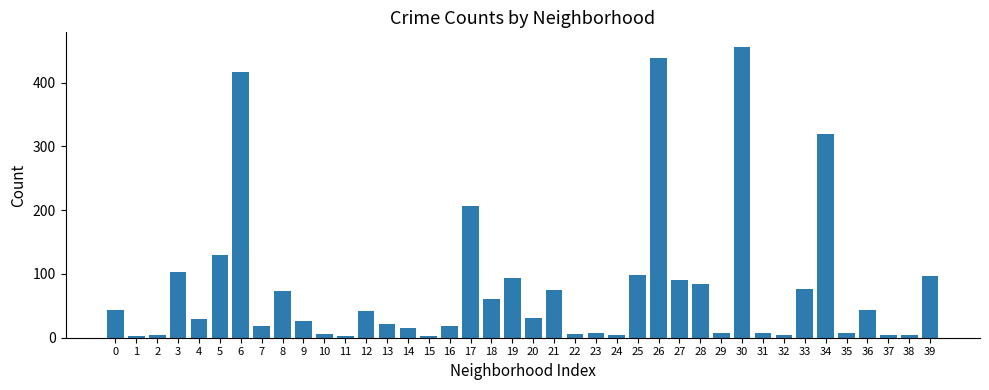

What is the ratio of the value at 5 to the value at 0?

3.0